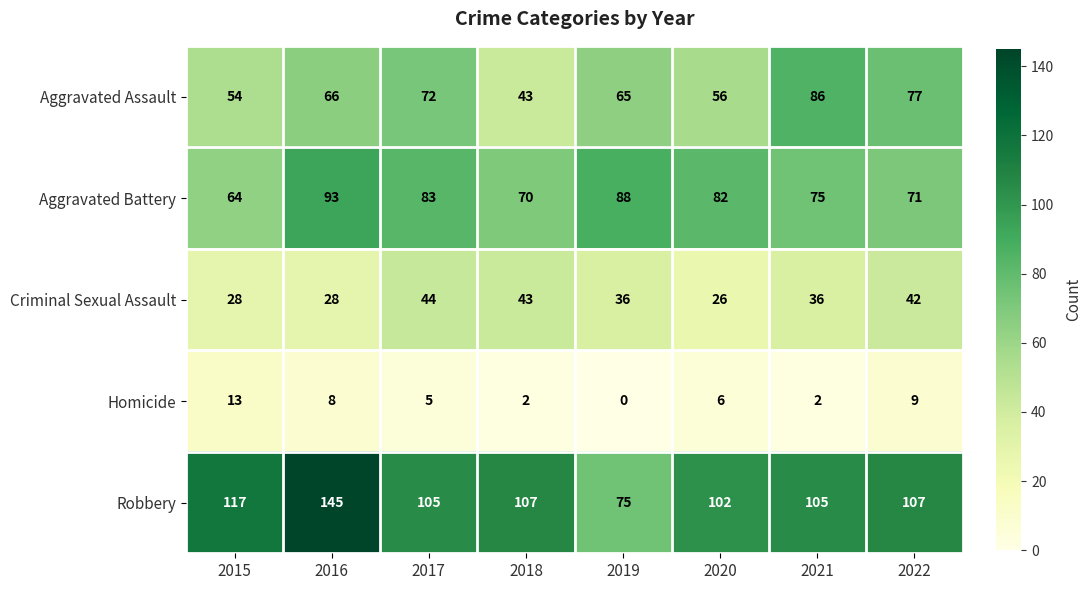

What is the average value of the Homicide series?

6